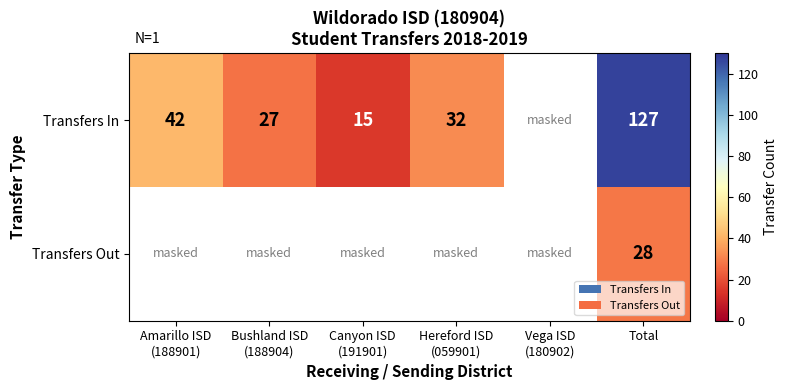

Which has a higher value, Vega ISD
(180902) or Hereford ISD
(059901)?

Hereford ISD
(059901)